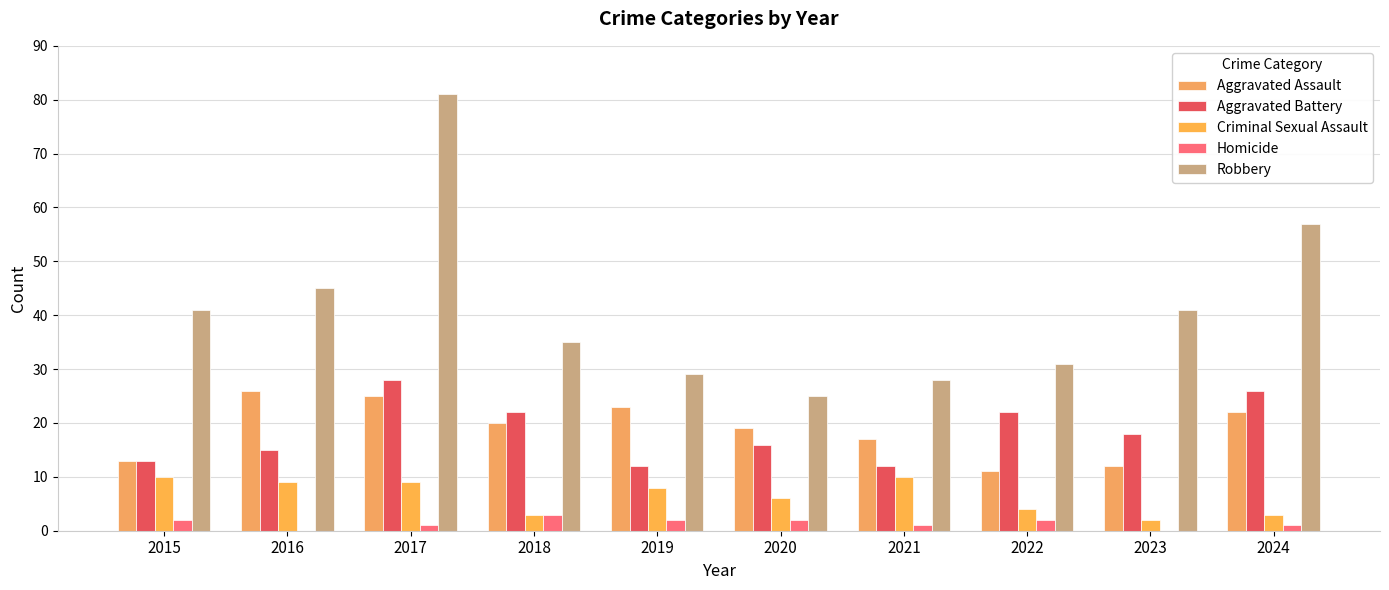

Which label corresponds to the smallest value in the chart?

2016